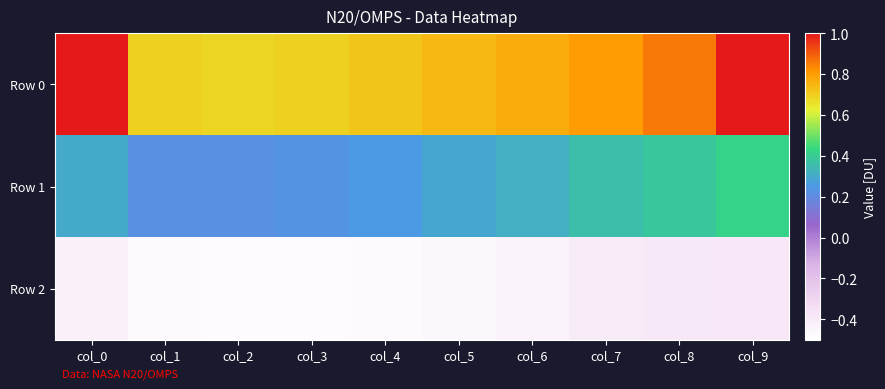

Between col_7 and col_1, which is larger?

col_7